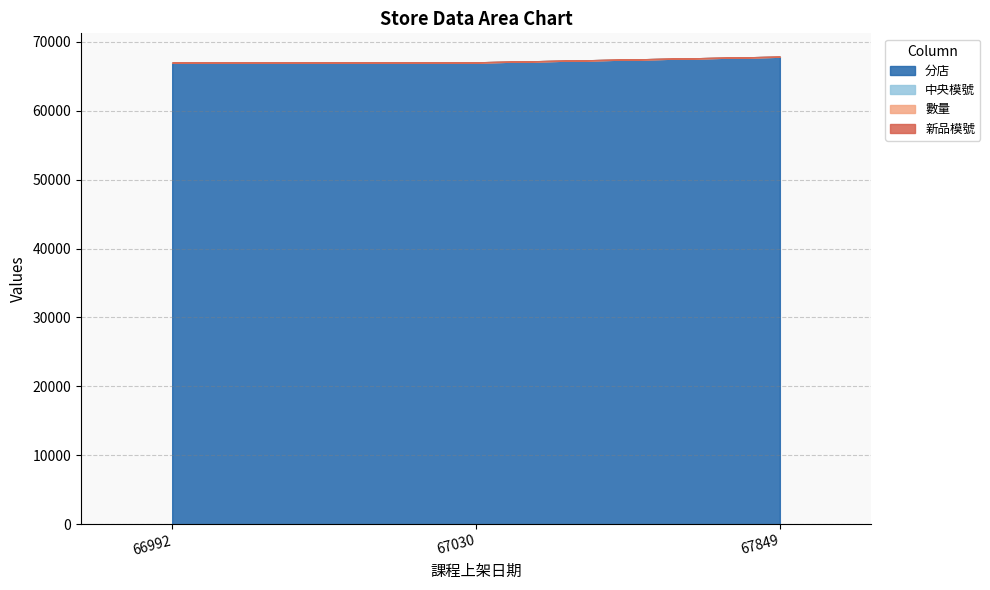

What is the maximum value for 新品模號?

1